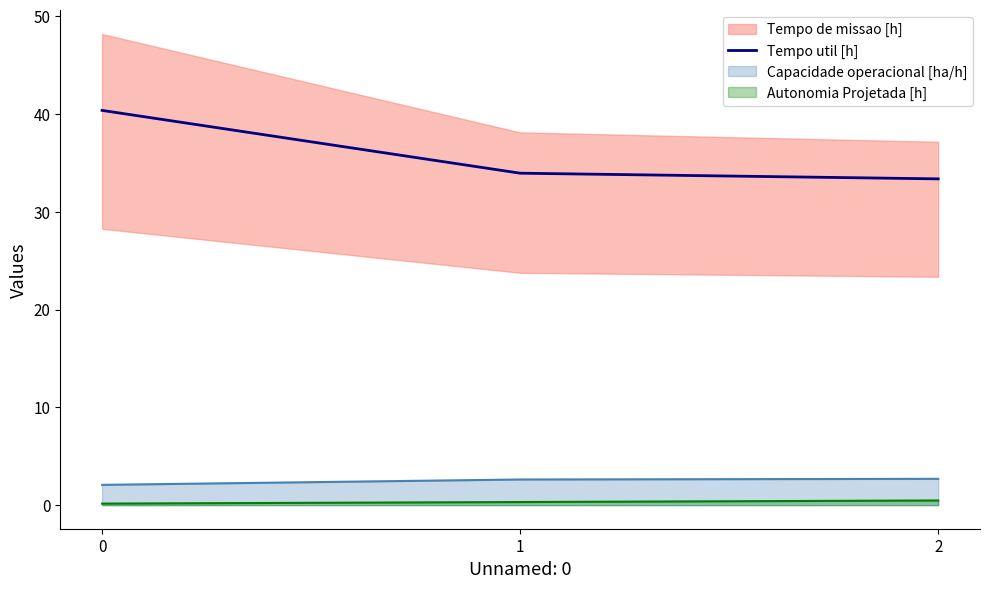

What is the value of the 3rd point from the left?

33.4